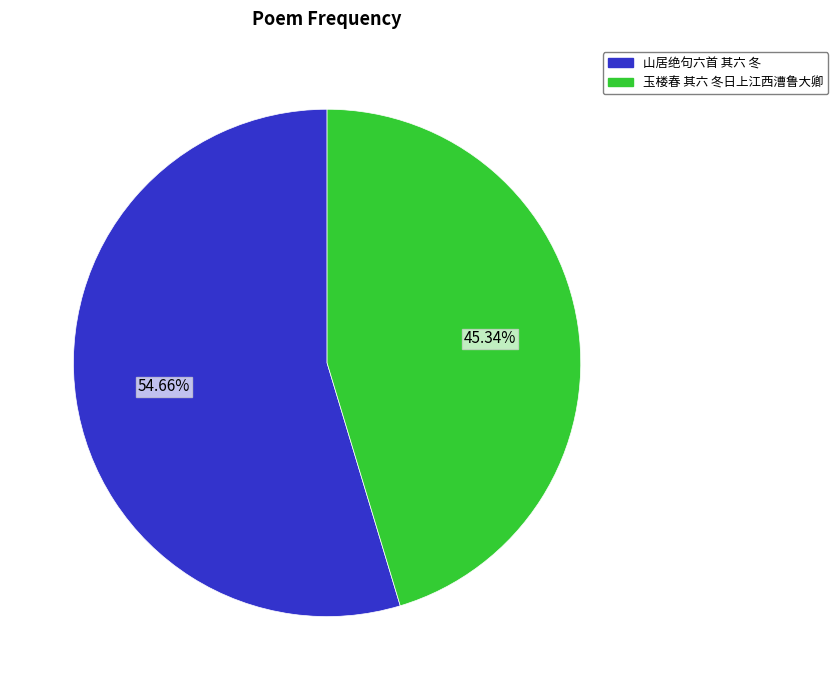

Between 玉楼春 其六 冬日上江西漕鲁大卿 and 山居绝句六首 其六 冬, which is larger?

山居绝句六首 其六 冬